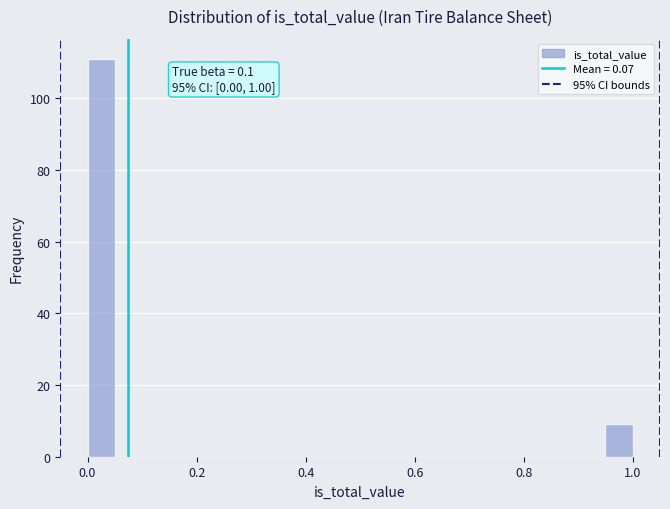

Read against the x-axis, roughly where is the centre of the tallest bar?

0.02